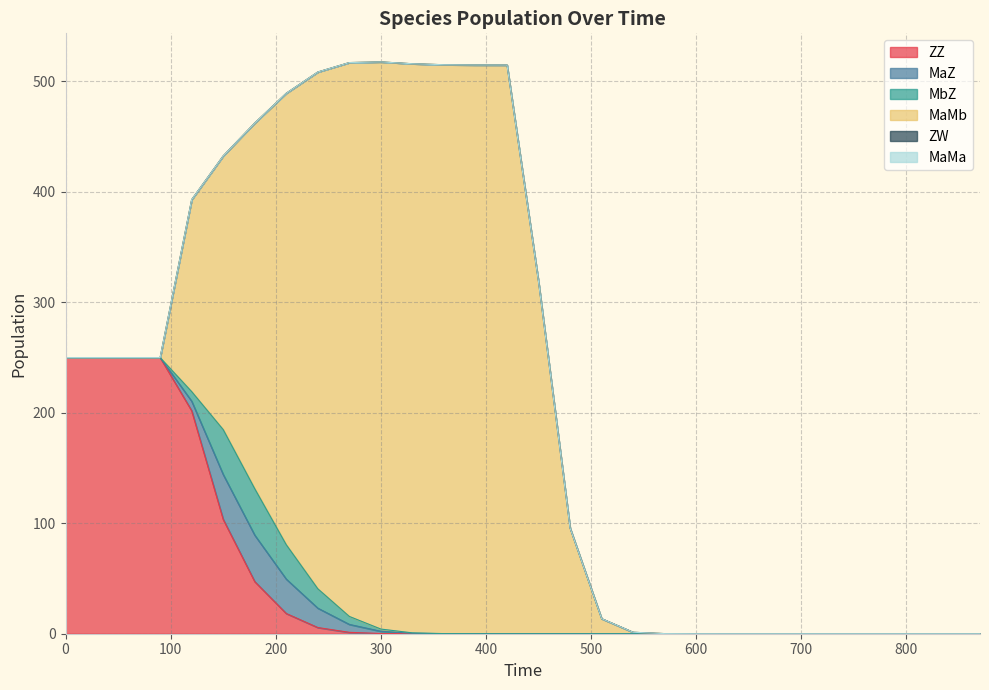

At which label is MaZ closest to 21?

240